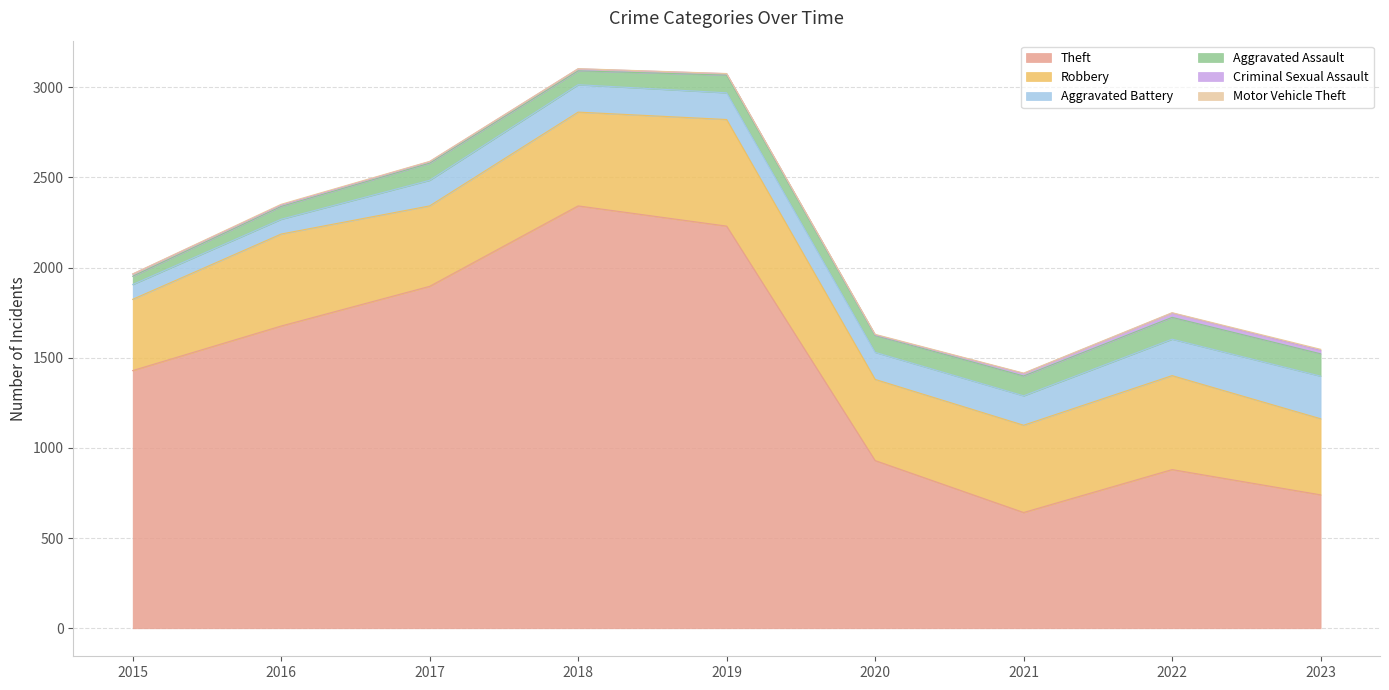

Is it true that Aggravated Battery equals 142 at 2017?

True